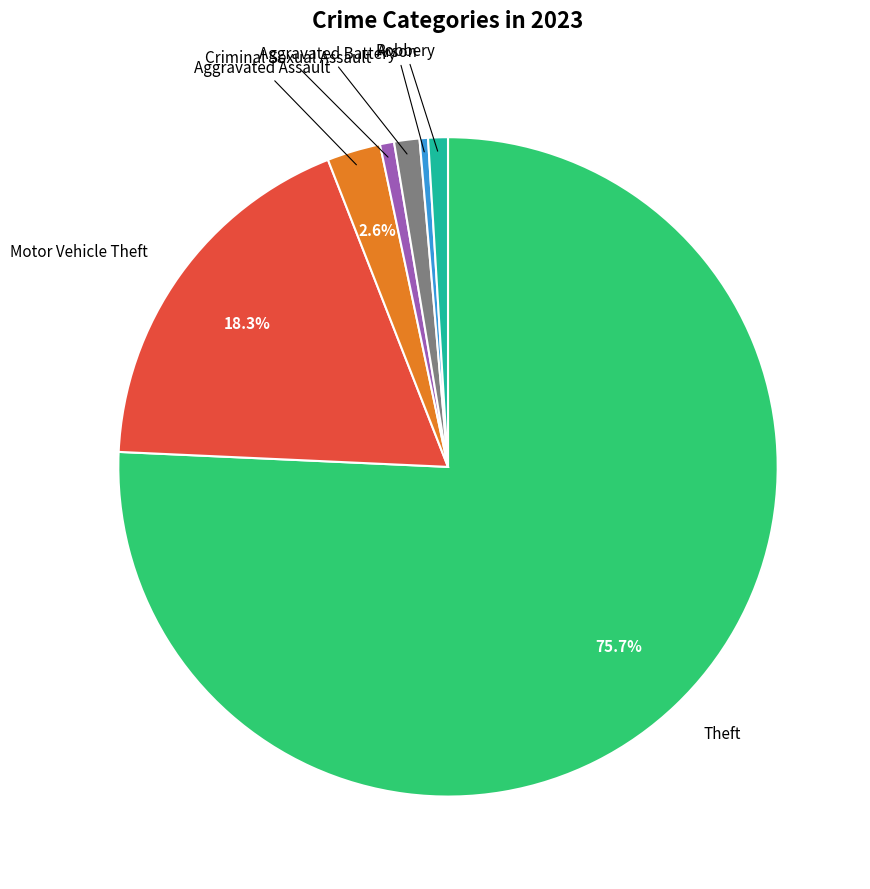

Is there a majority slice in this chart?

Yes